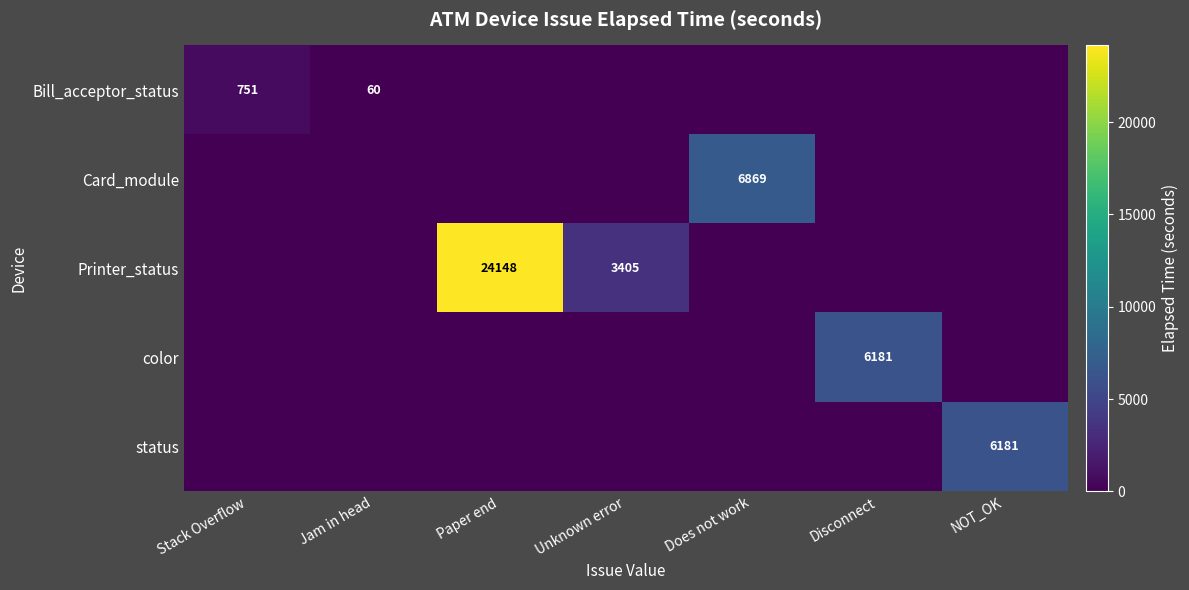

The Bill_acceptor_status series shows 193 at Stack Overflow. True or false?

False